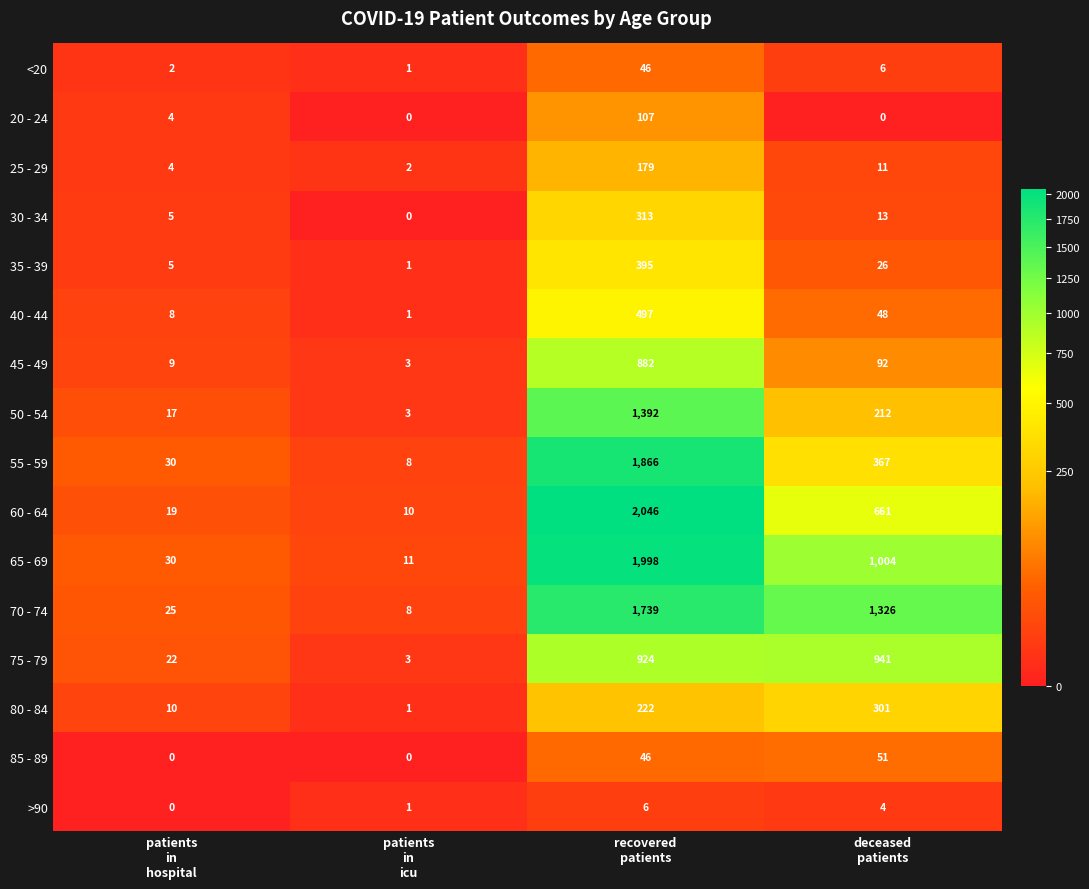

Between patients
in
icu and deceased
patients, which series saw the biggest shift?

70 - 74